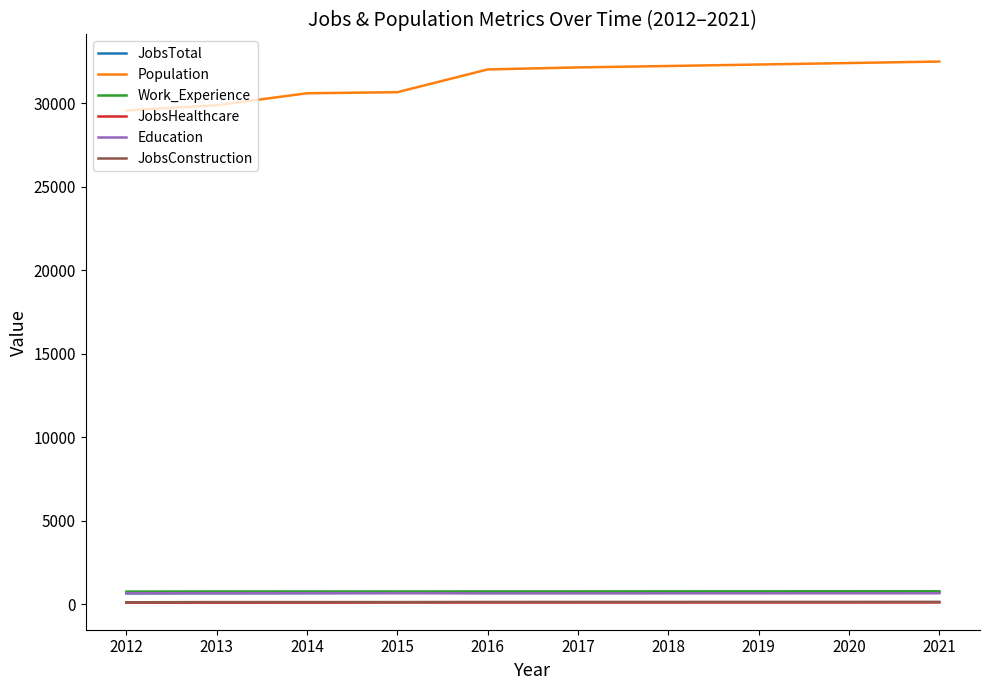

What is the average value of the Work_Experience series?

755